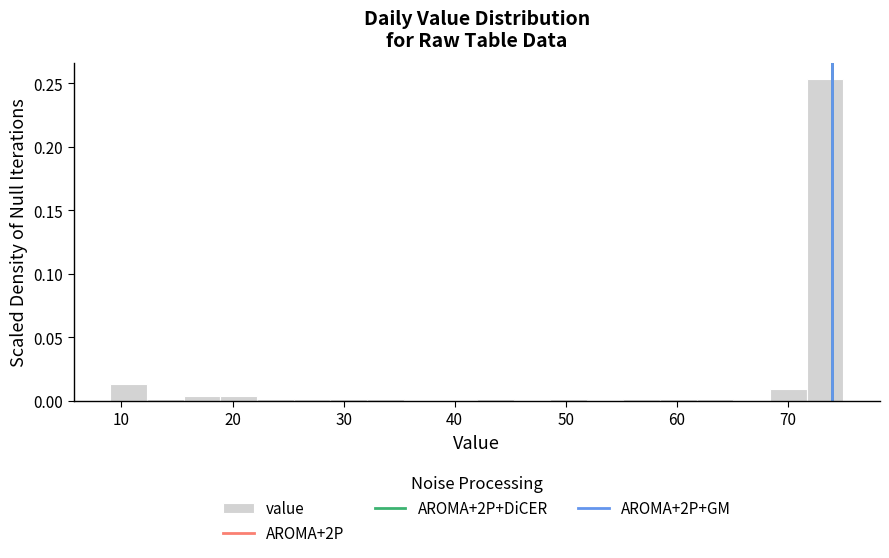

Read against the x-axis, roughly where is the centre of the tallest bar?

73